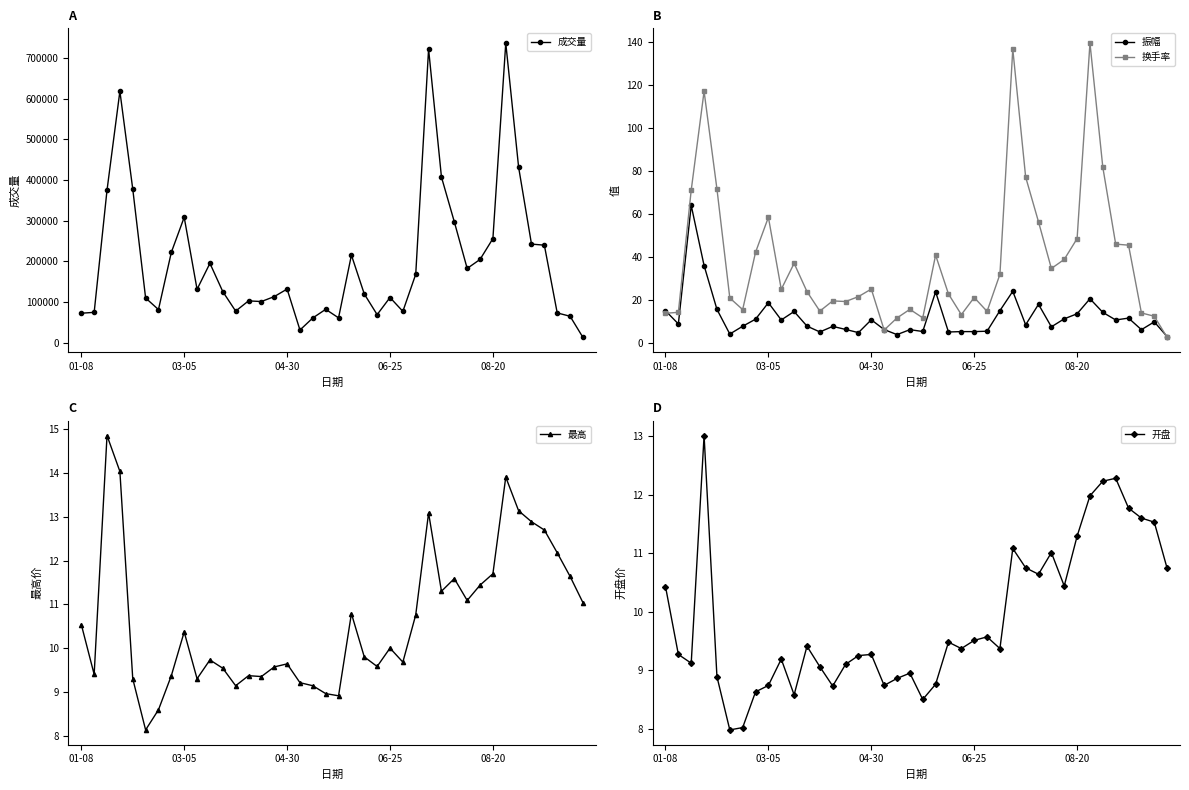

How many series are shown in this chart?

5